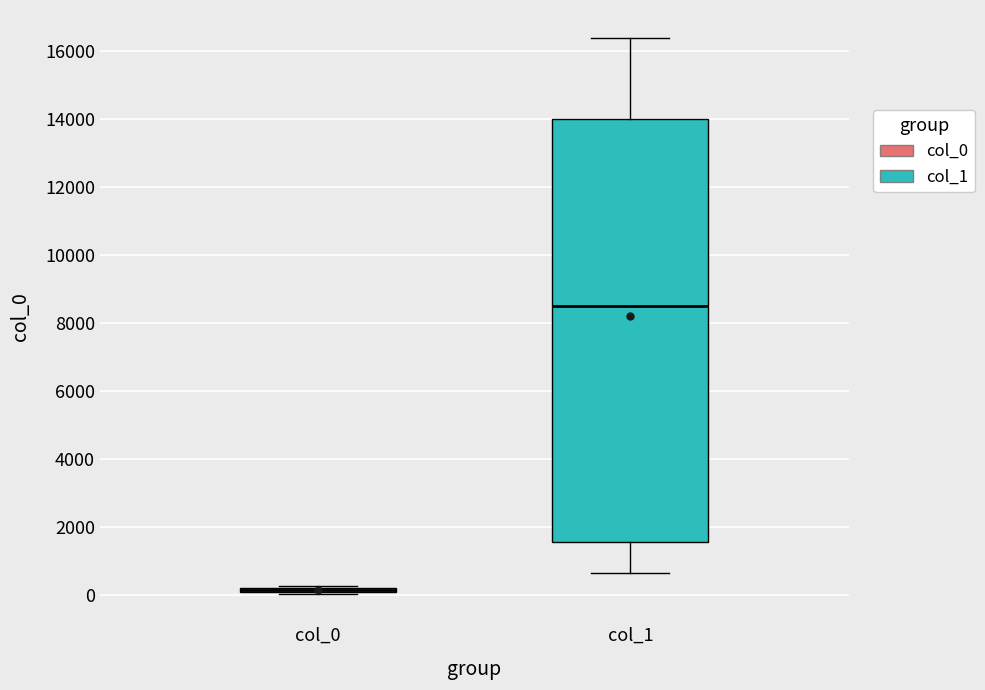

Where is the upper edge of the box for col_0 on the y-axis? The values are not printed on the chart, so give them approximately, as read against the axis.

200